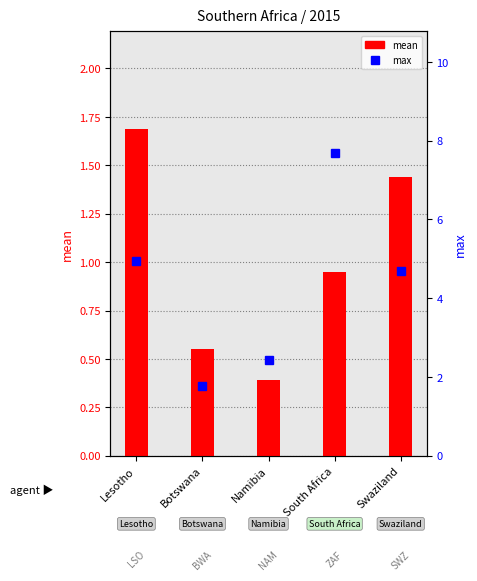

List the series in order of their overall mean, lowest first.

mean, max